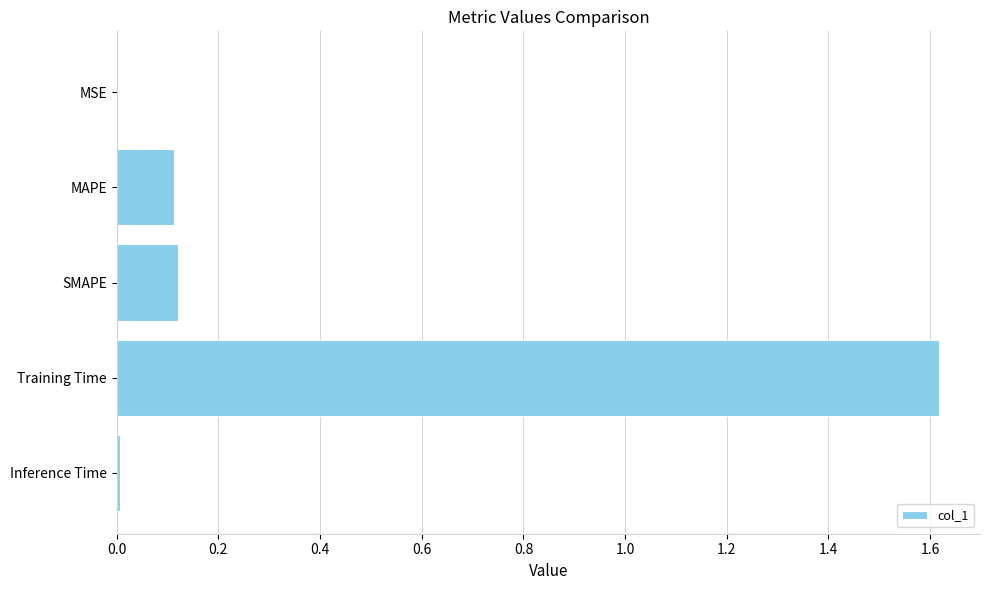

What is the sum of all values?

1.9